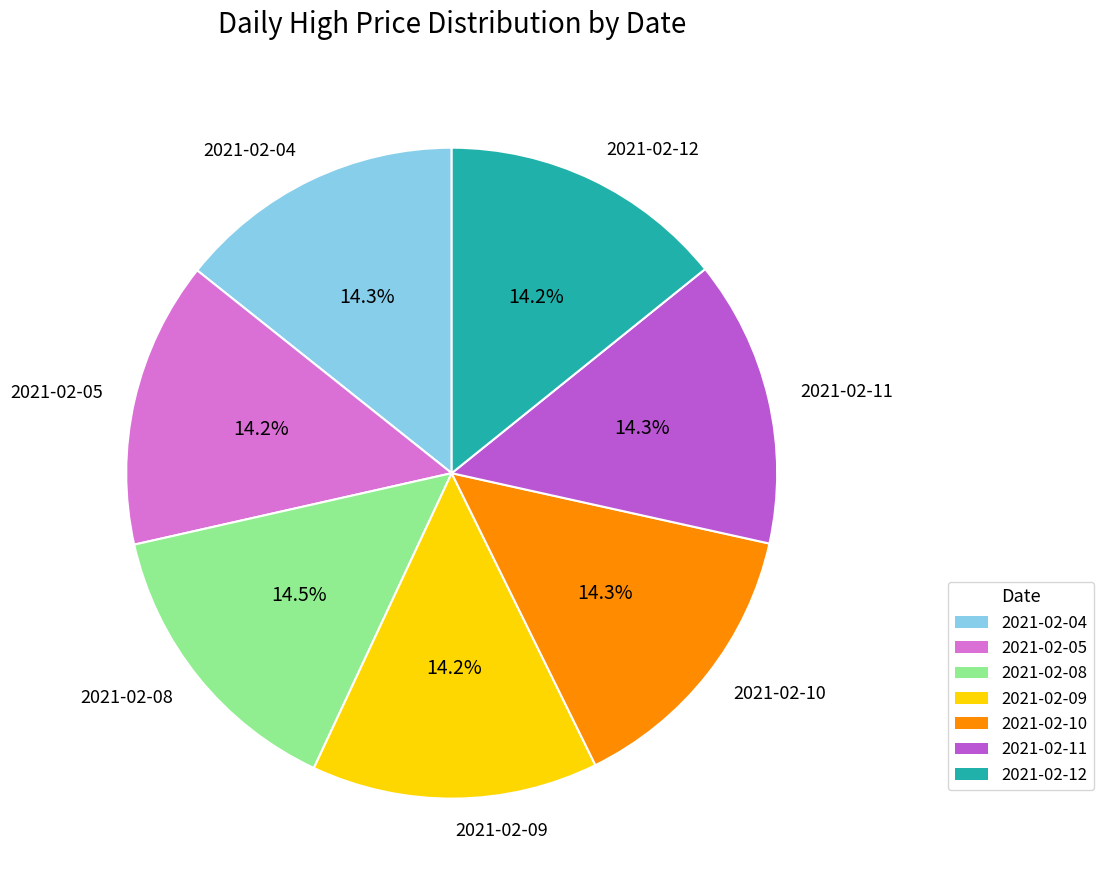

Approximately how many times larger is the value at 2021-02-09 compared to 2021-02-11?

1.0